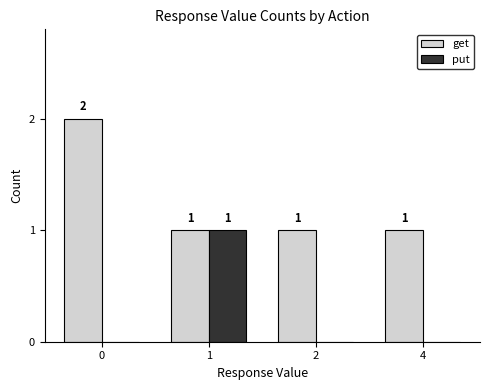

Reading left to right, list all the values displayed in this chart.

get: 2	1	1	1
put: 0	1	0	0